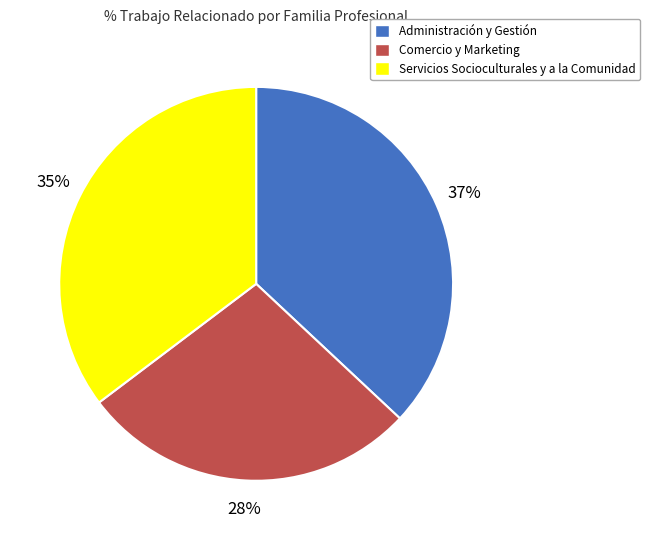

Between Servicios Socioculturales y a la Comunidad and Administración y Gestión, which is larger?

Administración y Gestión